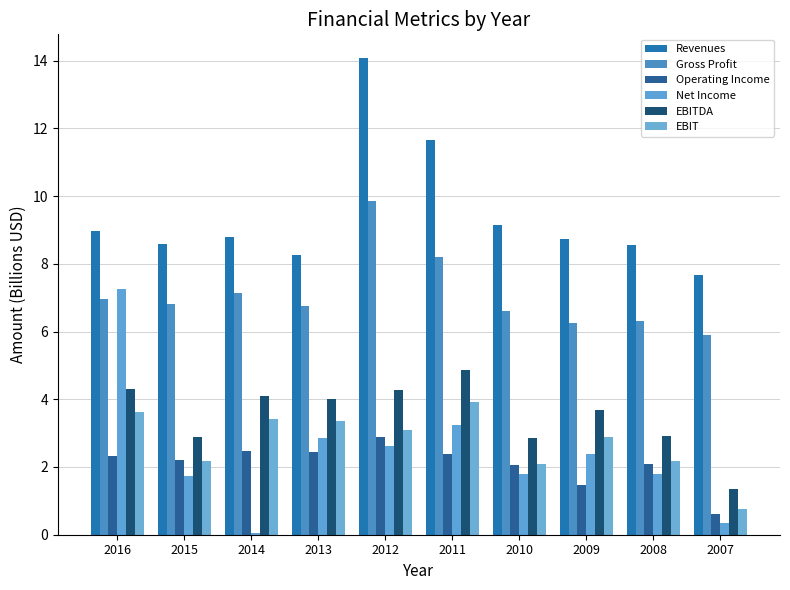

Is the value of Revenues at 2014 greater than the value of Net Income at 2011?

Yes